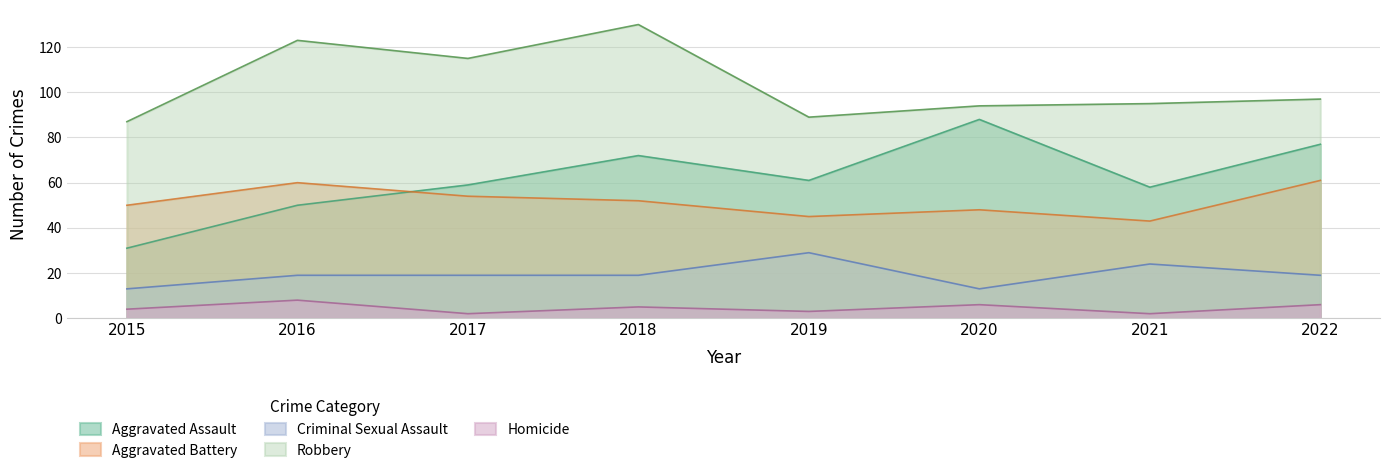

Rank the series by their maximum value, from lowest to highest.

Homicide, Criminal Sexual Assault, Aggravated Battery, Aggravated Assault, Robbery